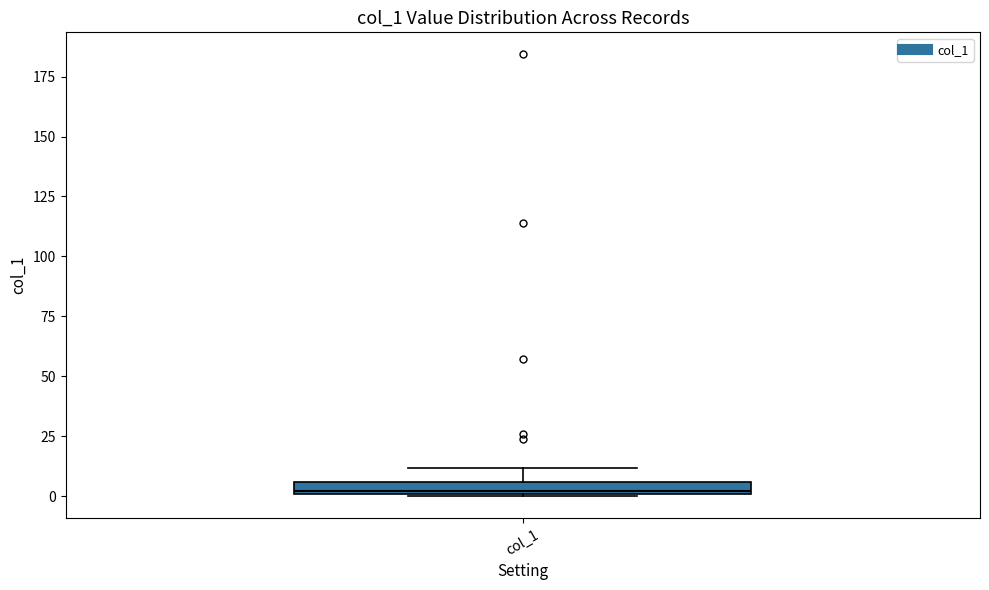

Where does the upper whisker of the box for col_1 end on the y-axis? The values are not printed on the chart, so give them approximately, as read against the axis.

10